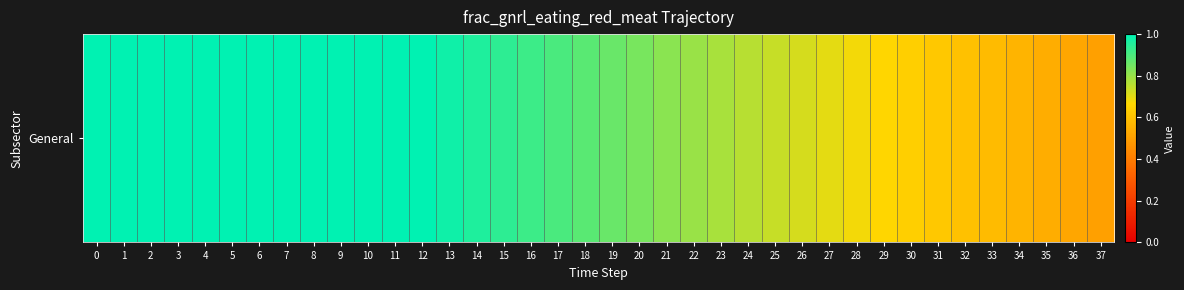

True or false: the data shows 1.0 at 12.

True